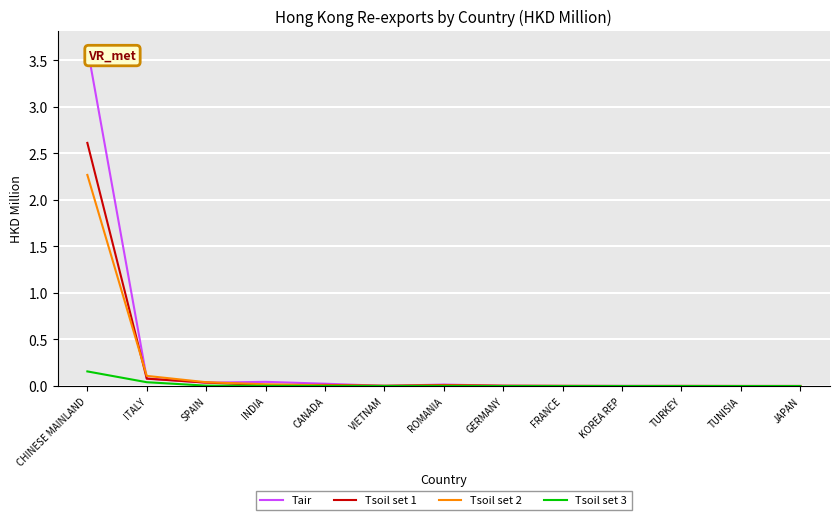

Is the value of Tsoil set 3 at CHINESE MAINLAND greater than the value of Tsoil set 2 at VIETNAM?

Yes